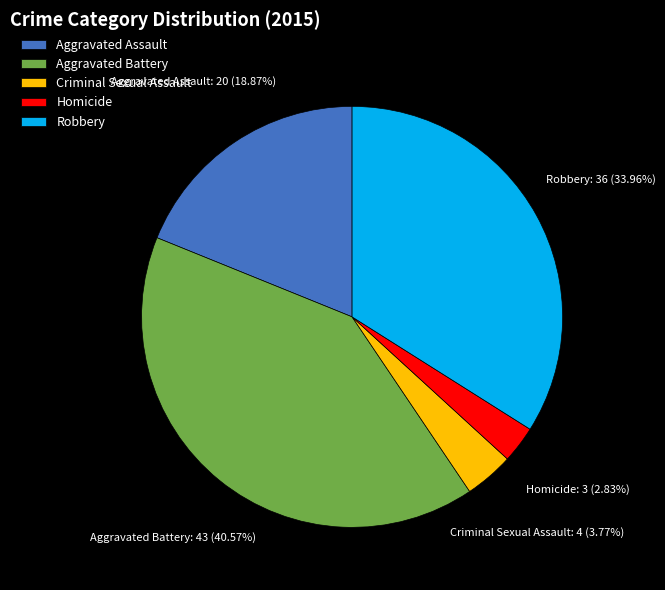

How many slices are in this pie chart?

5